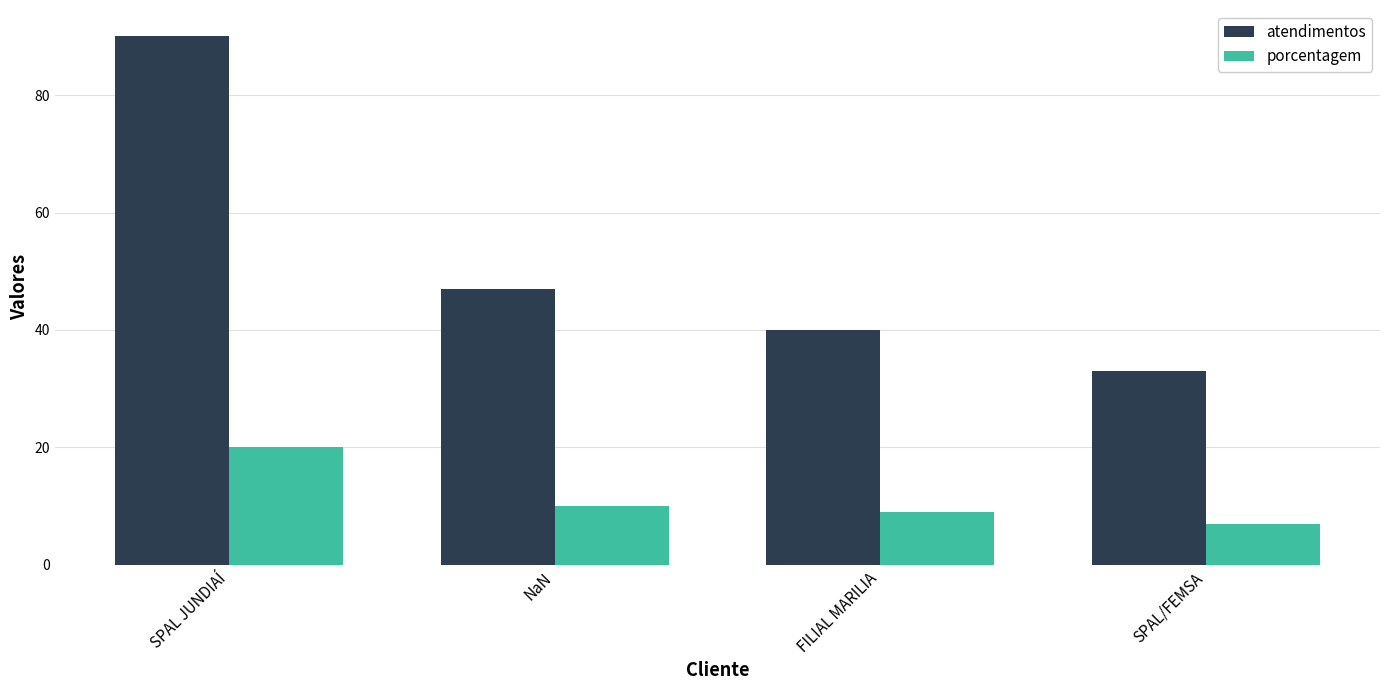

The value of atendimentos at SPAL/FEMSA is 16. True or false?

False